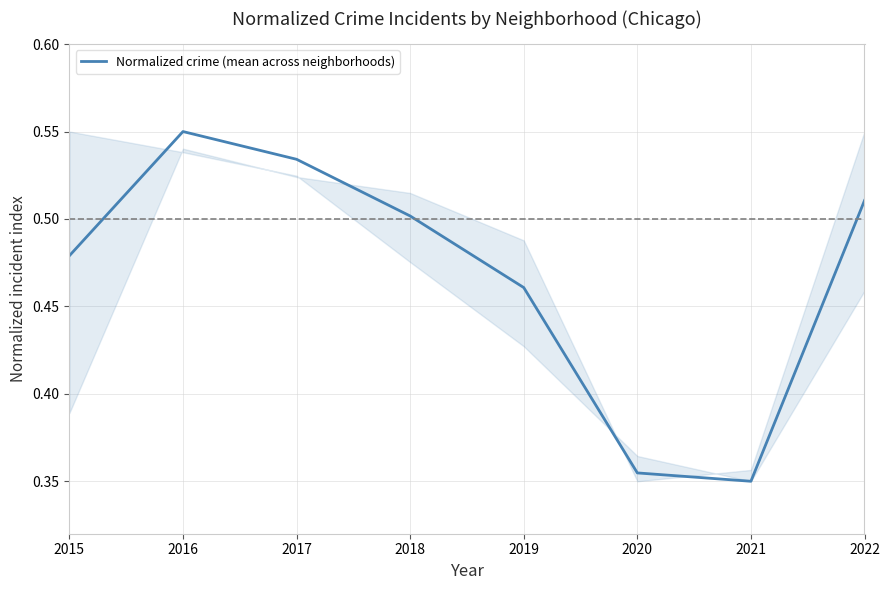

The value at 2022 is 0.7. True or false?

False